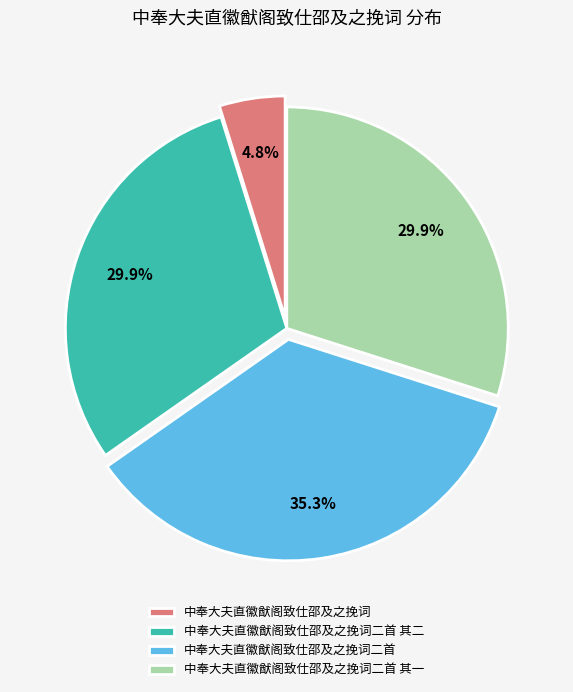

Count the number of slices in the pie.

4